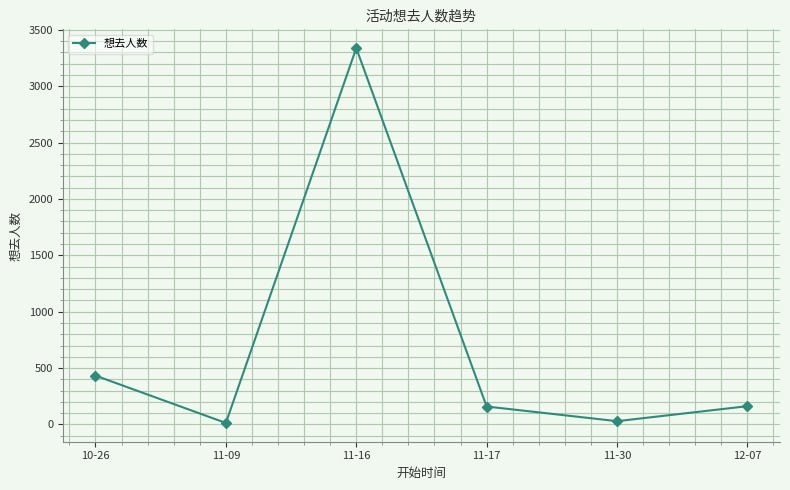

What is the minimum value shown in the chart?

13